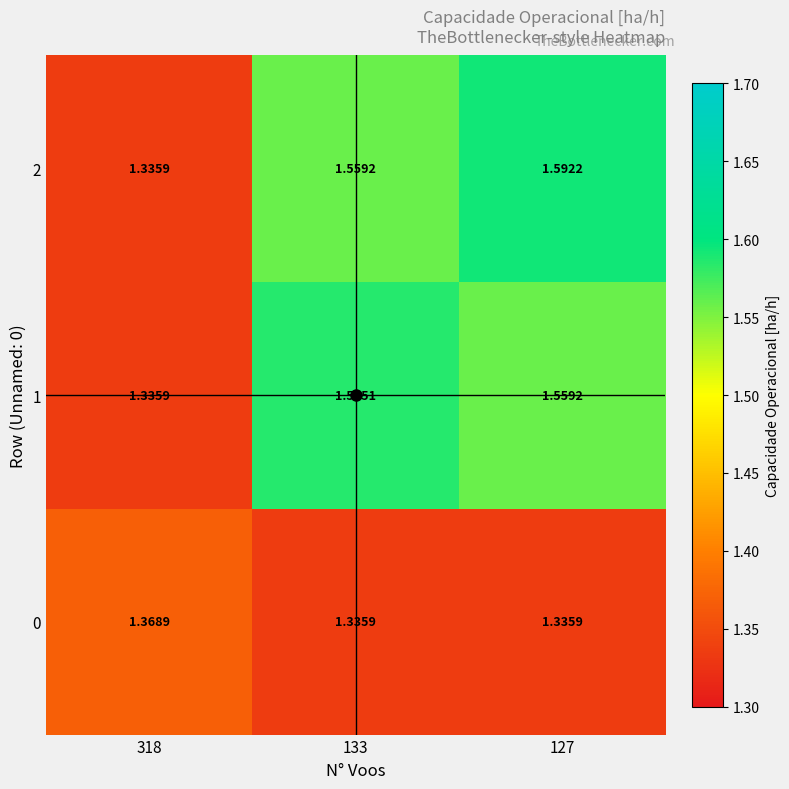

How many data points does each series have?

3